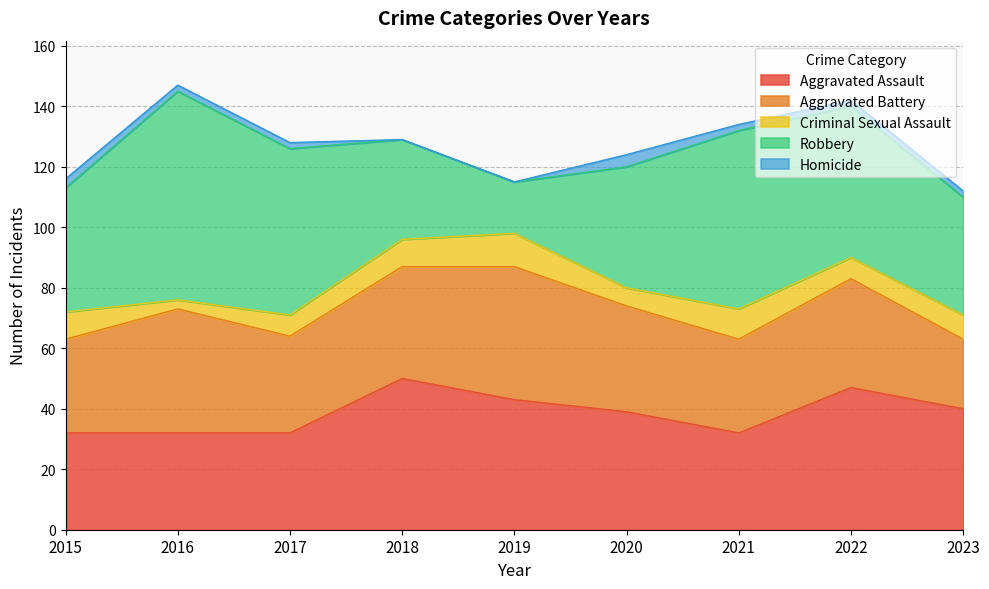

What is the difference between the maximum and minimum values in the Aggravated Battery series?

21